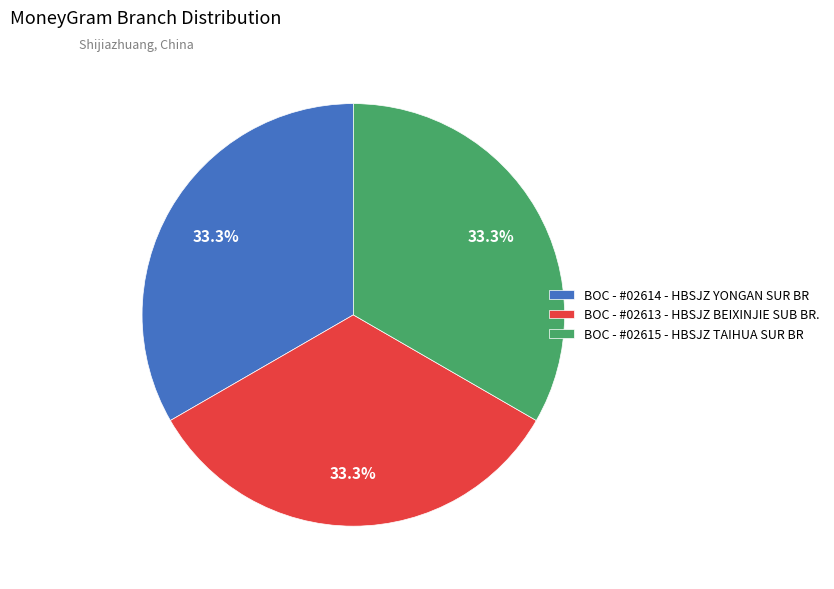

To the nearest percent, what is the combined percentage of BOC - #02614 - HBSJZ YONGAN SUR BR and BOC - #02613 - HBSJZ BEIXINJIE SUB BR.?

67%